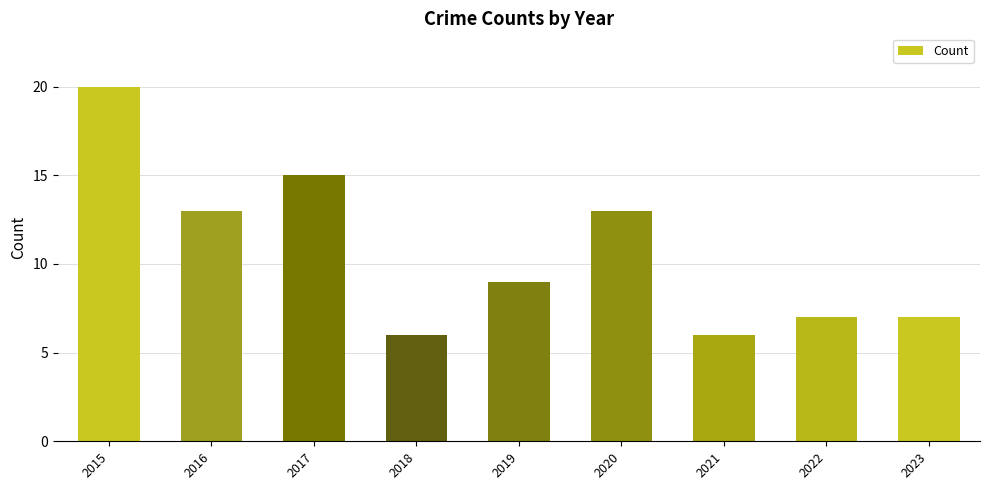

How many values are below 9?

4